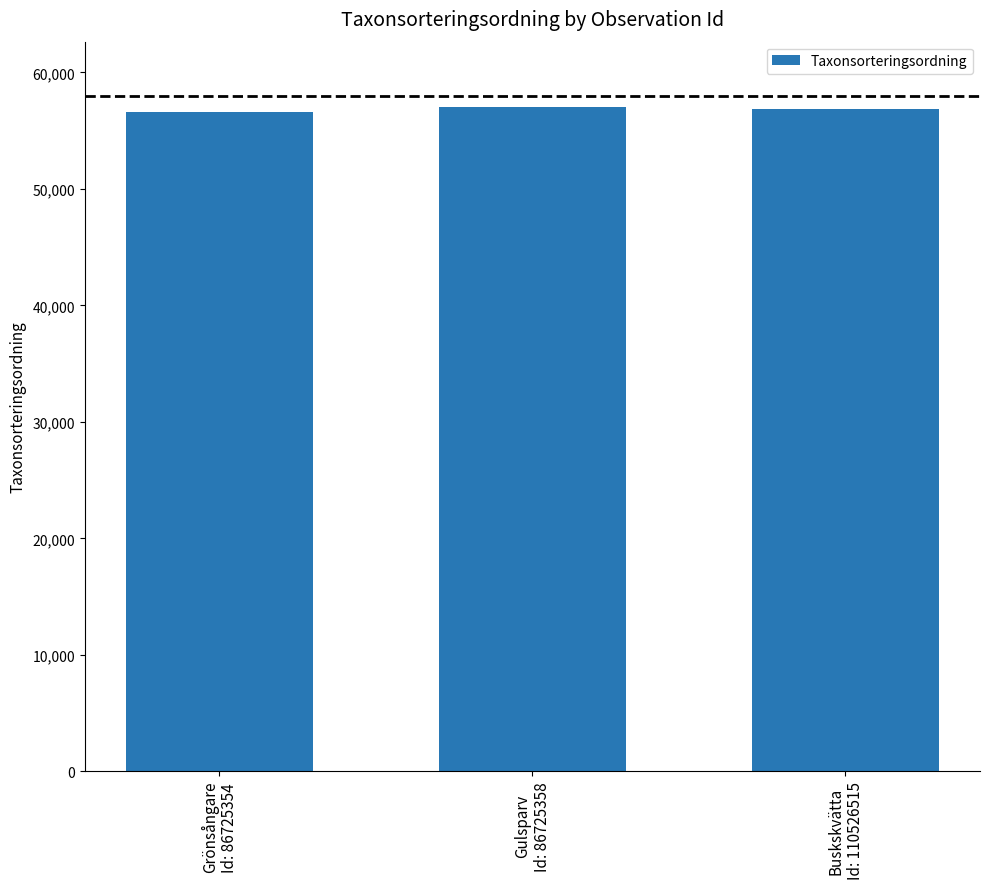

How many distinct data groups are displayed?

1